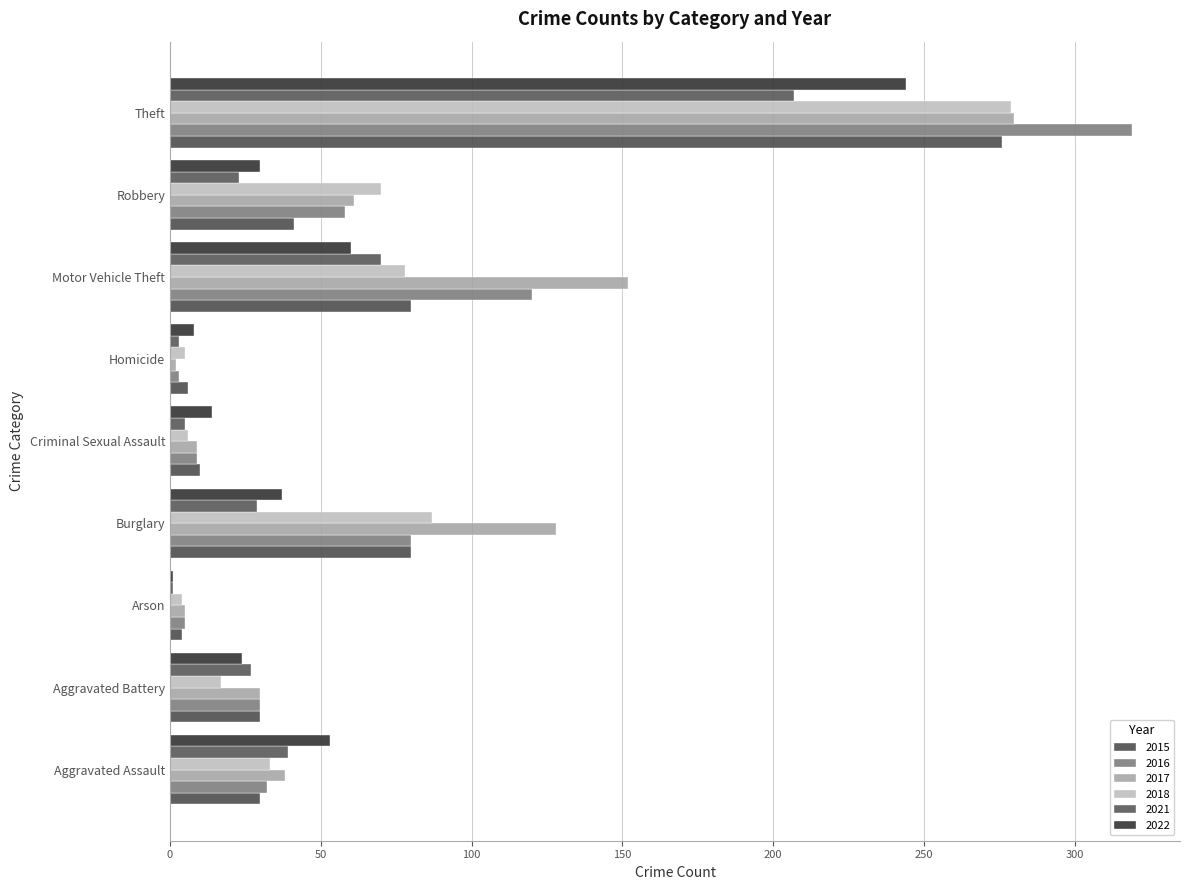

Where is 2017 nearest to the value 141?

Motor Vehicle Theft